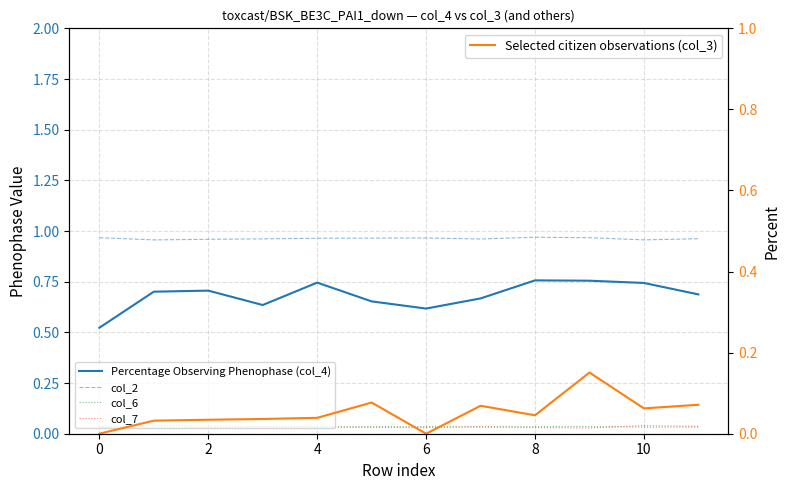

How many col_6 values are between 0 and 1?

12